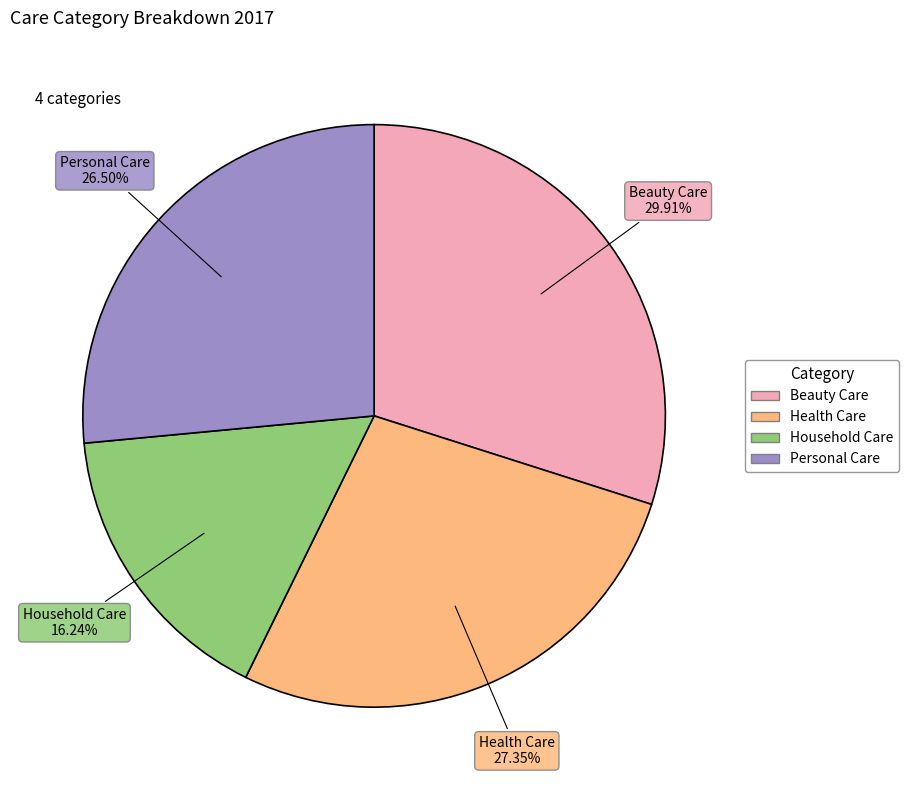

Does Personal Care represent more than half of the total?

No